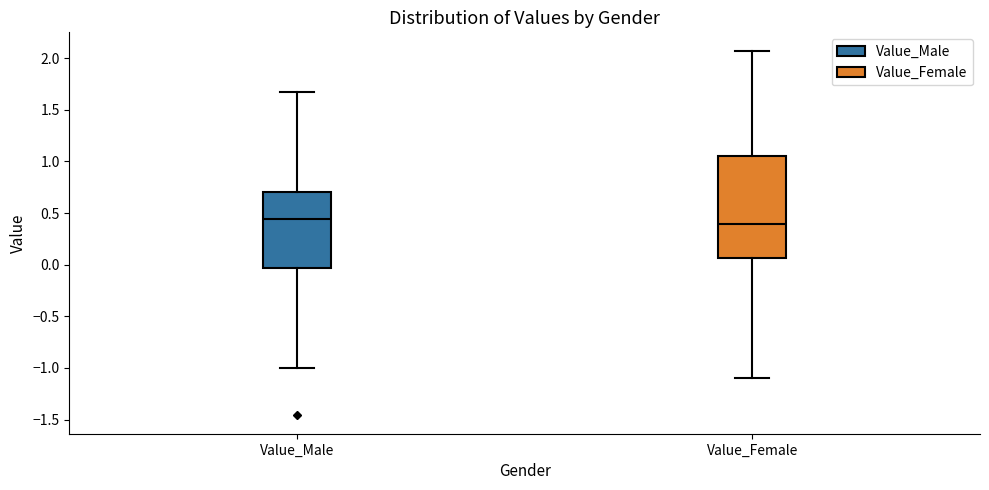

Reading left to right, transcribe this box plot: for each box, give where its median line is, the range the box spans, and where its two whiskers end, as read against the y-axis. The values are not printed on the chart, so give them approximately, as read against the axis.

Value_Male: median 0.45, box -0.05 to 0.70, whiskers -1.00 to 1.65
Value_Female: median 0.40, box 0.05 to 1.05, whiskers -1.10 to 2.05